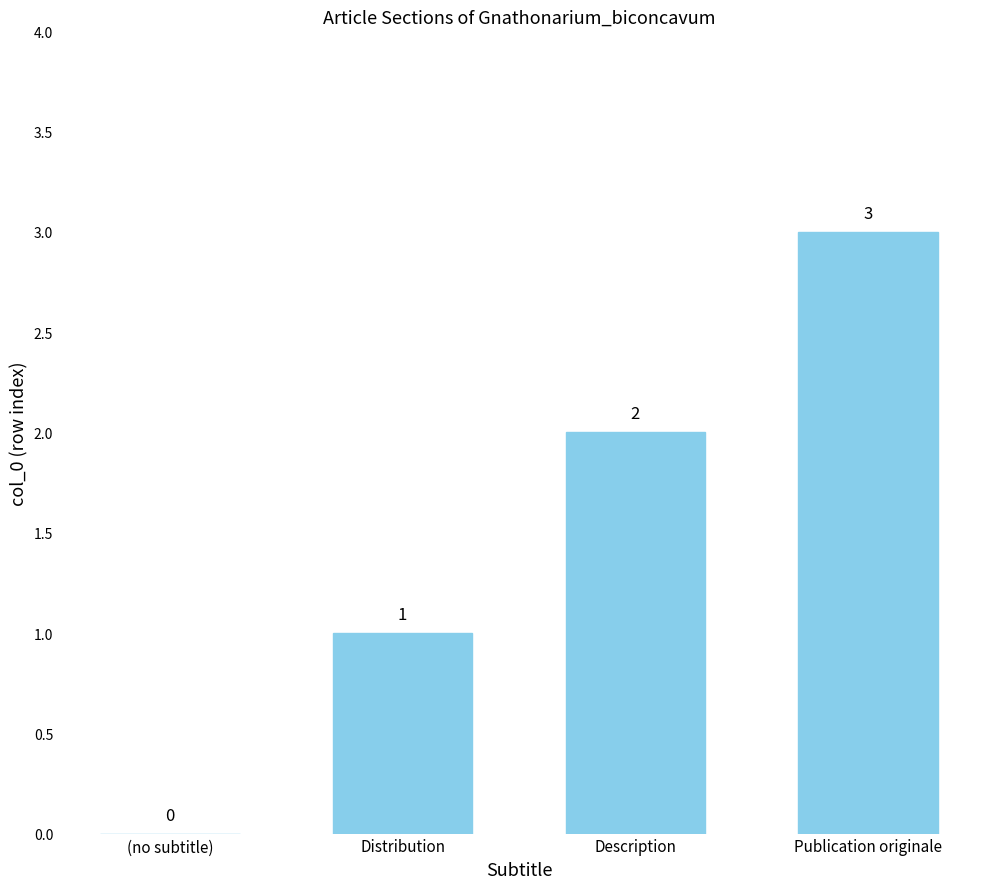

Which label corresponds to the largest value in the chart?

Publication originale